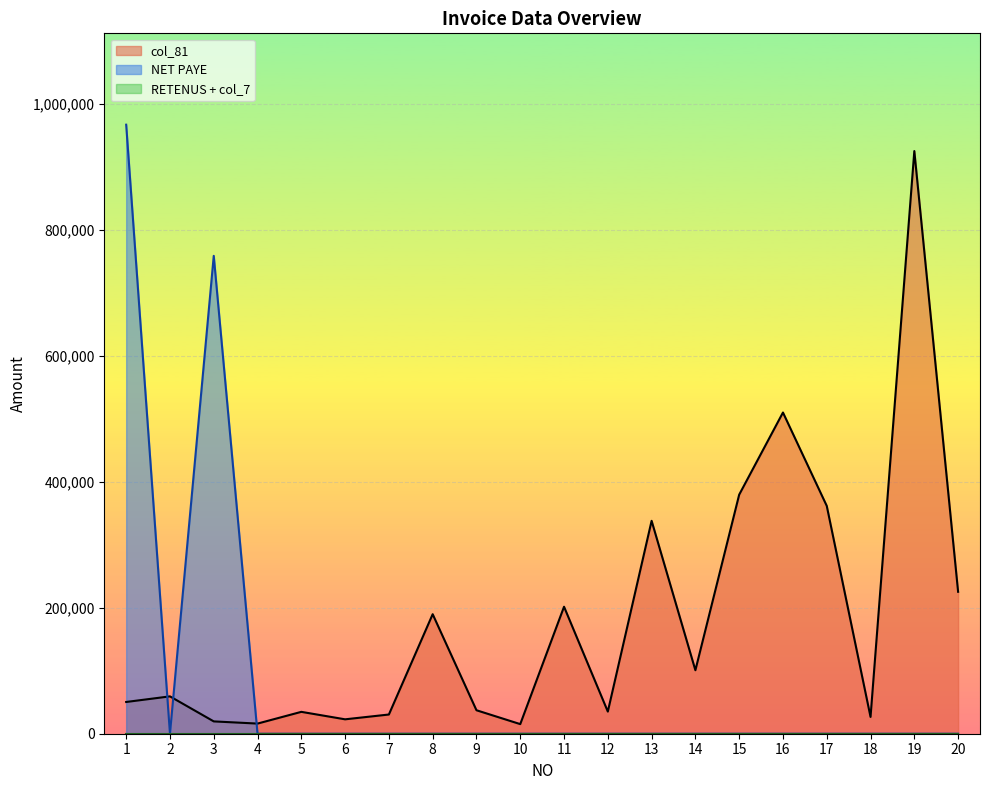

How many values in the NET PAYE series exceed 0?

2